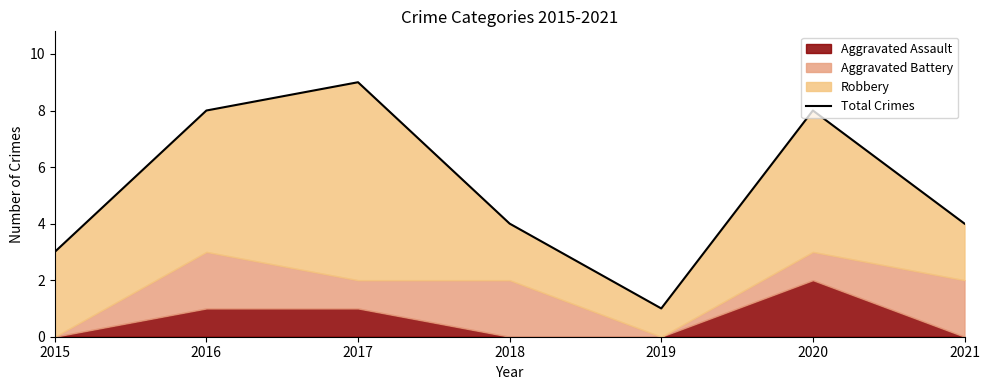

Approximately how many times larger is the value at 2019 compared to 2021?

0.2